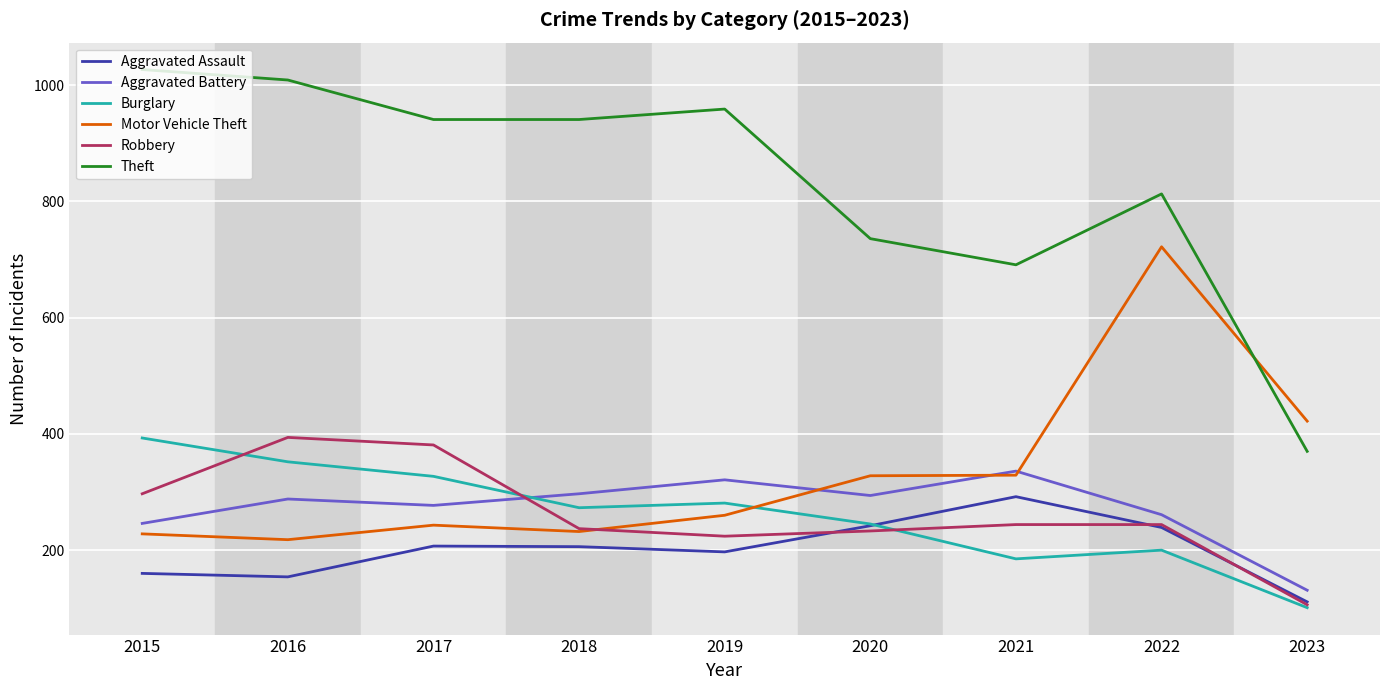

At which label does Aggravated Assault first exceed 206?

2017